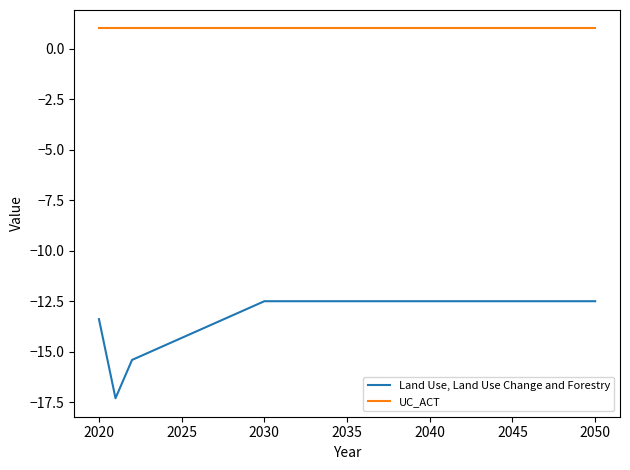

True or false: UC_ACT and Land Use, Land Use Change and Forestry intersect in this chart.

False